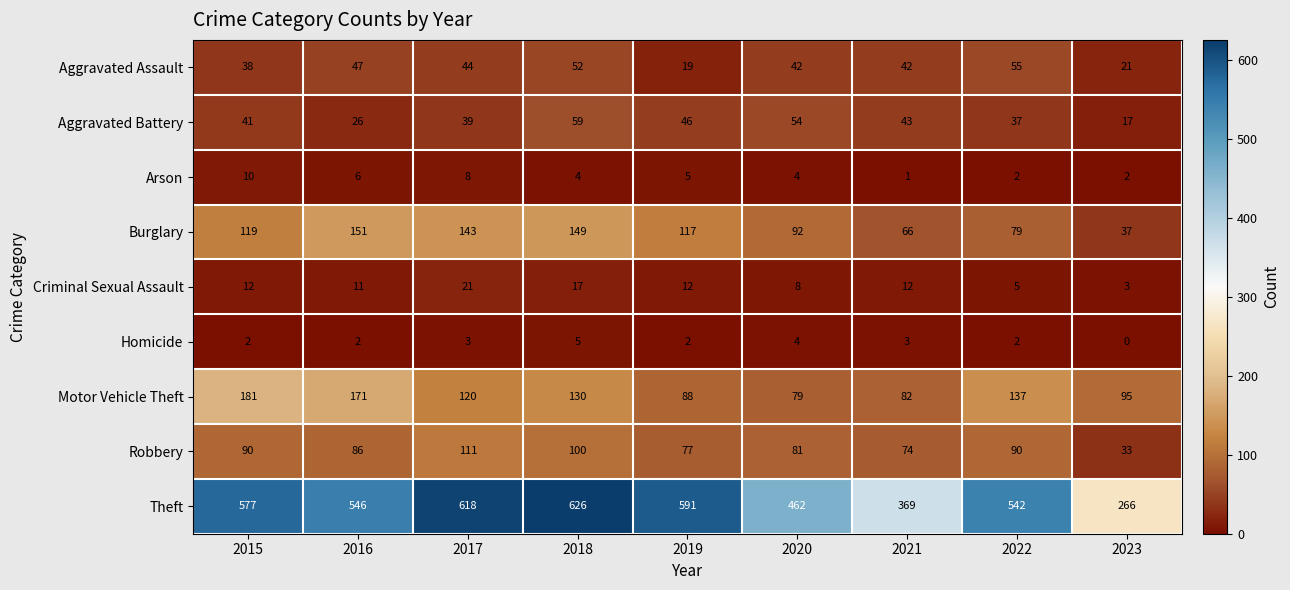

Between 2019 and 2021, which series saw the biggest shift?

Theft